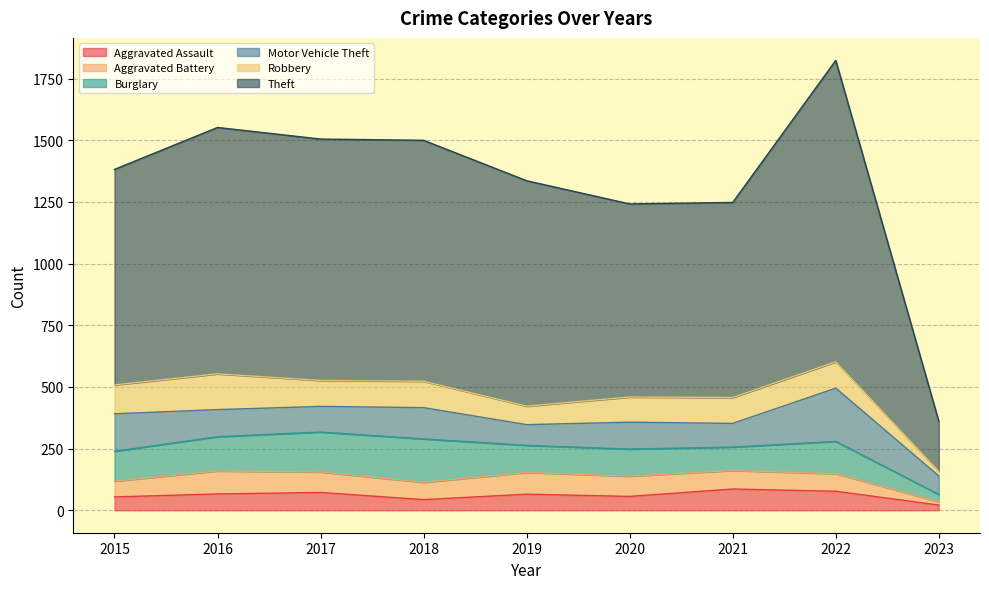

True or false: Aggravated Battery and Theft intersect in this chart.

False